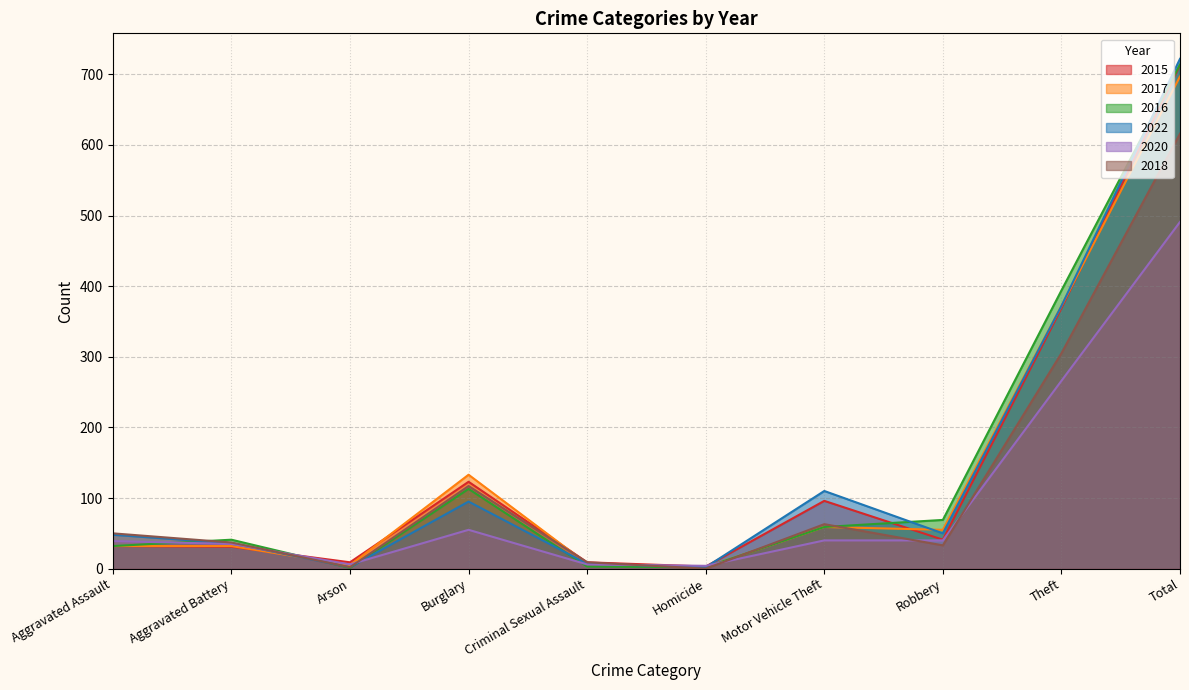

Reading left to right, extract all data points from this chart.

2015: Aggravated Assault=32	Aggravated Battery=31	Arson=9	Burglary=123	Criminal Sexual Assault=9	Homicide=3	Motor Vehicle Theft=96	Robbery=41	Theft=369	Total=713
2017: Aggravated Assault=32	Aggravated Battery=32	Arson=5	Burglary=133	Criminal Sexual Assault=7	Homicide=2	Motor Vehicle Theft=59	Robbery=55	Theft=372	Total=697
2016: Aggravated Assault=32	Aggravated Battery=41	Arson=1	Burglary=113	Criminal Sexual Assault=3	Homicide=2	Motor Vehicle Theft=59	Robbery=69	Theft=394	Total=714
2022: Aggravated Assault=48	Aggravated Battery=36	Arson=2	Burglary=95	Criminal Sexual Assault=7	Homicide=2	Motor Vehicle Theft=110	Robbery=50	Theft=372	Total=722
2020: Aggravated Assault=39	Aggravated Battery=35	Arson=6	Burglary=55	Criminal Sexual Assault=6	Homicide=4	Motor Vehicle Theft=40	Robbery=40	Theft=266	Total=491
2018: Aggravated Assault=50	Aggravated Battery=37	Arson=2	Burglary=117	Criminal Sexual Assault=9	Homicide=0	Motor Vehicle Theft=63	Robbery=33	Theft=305	Total=616